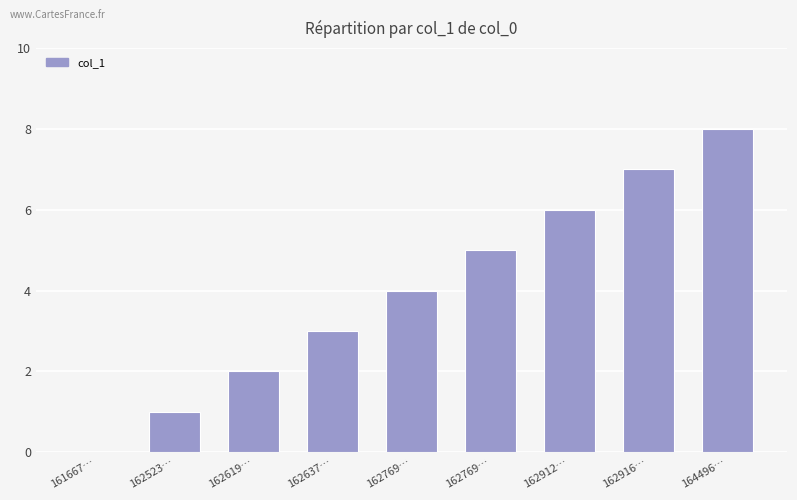

Approximately how many times larger is the value at 162637… compared to 162769…?

0.8